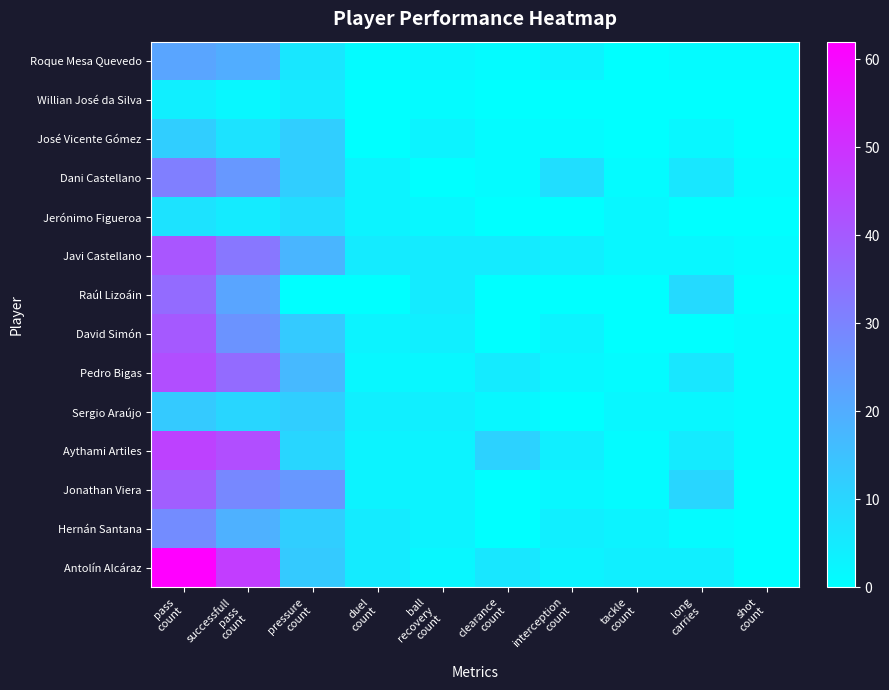

Reading right to left, list all the values displayed in this chart.

Roque Mesa Quevedo: shot
count=1	long
carries=1	tackle
count=0	interception
count=3	clearance
count=1	ball
recovery
count=2	duel
count=1	pressure
count=6	successfull
pass
count=20	pass
count=22
Willian José da Silva: shot
count=0	long
carries=0	tackle
count=0	interception
count=0	clearance
count=0	ball
recovery
count=1	duel
count=0	pressure
count=5	successfull
pass
count=2	pass
count=4
José Vicente Gómez: shot
count=0	long
carries=2	tackle
count=0	interception
count=1	clearance
count=1	ball
recovery
count=3	duel
count=0	pressure
count=12	successfull
pass
count=7	pass
count=12
Dani Castellano: shot
count=1	long
carries=6	tackle
count=1	interception
count=8	clearance
count=1	ball
recovery
count=0	duel
count=3	pressure
count=12	successfull
pass
count=25	pass
count=31
Jerónimo Figueroa: shot
count=0	long
carries=0	tackle
count=2	interception
count=0	clearance
count=0	ball
recovery
count=2	duel
count=3	pressure
count=8	successfull
pass
count=5	pass
count=7
Javi Castellano: shot
count=1	long
carries=2	tackle
count=2	interception
count=4	clearance
count=5	ball
recovery
count=5	duel
count=5	pressure
count=18	successfull
pass
count=33	pass
count=41
Raúl Lizoáin: shot
count=0	long
carries=9	tackle
count=0	interception
count=0	clearance
count=0	ball
recovery
count=5	duel
count=0	pressure
count=0	successfull
pass
count=22	pass
count=36
David Simón: shot
count=1	long
carries=0	tackle
count=0	interception
count=3	clearance
count=0	ball
recovery
count=4	duel
count=3	pressure
count=13	successfull
pass
count=26	pass
count=40
Pedro Bigas: shot
count=1	long
carries=6	tackle
count=1	interception
count=2	clearance
count=5	ball
recovery
count=2	duel
count=2	pressure
count=17	successfull
pass
count=36	pass
count=43
Sergio Araújo: shot
count=1	long
carries=2	tackle
count=2	interception
count=0	clearance
count=2	ball
recovery
count=4	duel
count=4	pressure
count=12	successfull
pass
count=10	pass
count=13
Aythami Artiles: shot
count=1	long
carries=5	tackle
count=1	interception
count=4	clearance
count=11	ball
recovery
count=3	duel
count=3	pressure
count=10	successfull
pass
count=43	pass
count=46
Jonathan Viera: shot
count=0	long
carries=10	tackle
count=1	interception
count=2	clearance
count=0	ball
recovery
count=3	duel
count=3	pressure
count=25	successfull
pass
count=29	pass
count=39
Hernán Santana: shot
count=0	long
carries=1	tackle
count=3	interception
count=4	clearance
count=0	ball
recovery
count=3	duel
count=5	pressure
count=12	successfull
pass
count=19	pass
count=28
Antolín Alcáraz: shot
count=0	long
carries=4	tackle
count=4	interception
count=3	clearance
count=6	ball
recovery
count=2	duel
count=5	pressure
count=13	successfull
pass
count=47	pass
count=62